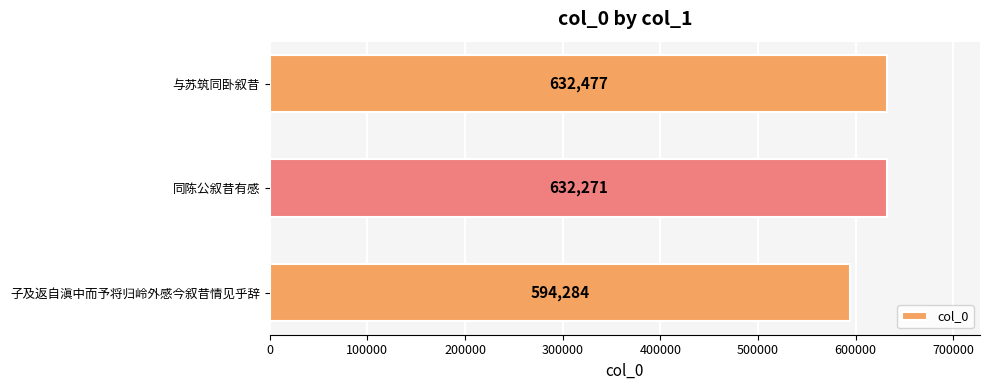

Are the bars grouped side by side (vs. stacked)?

No